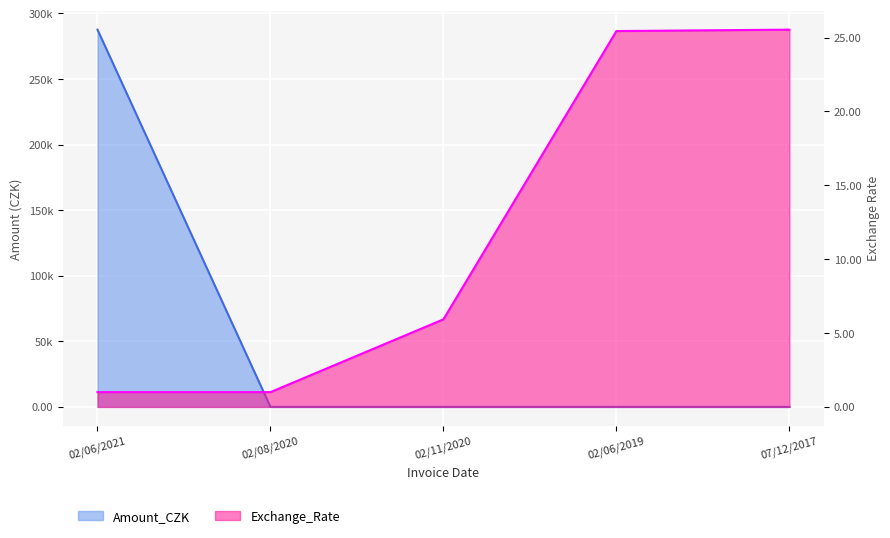

The value of Exchange_Rate at 02/06/2021 is 1.5. True or false?

False